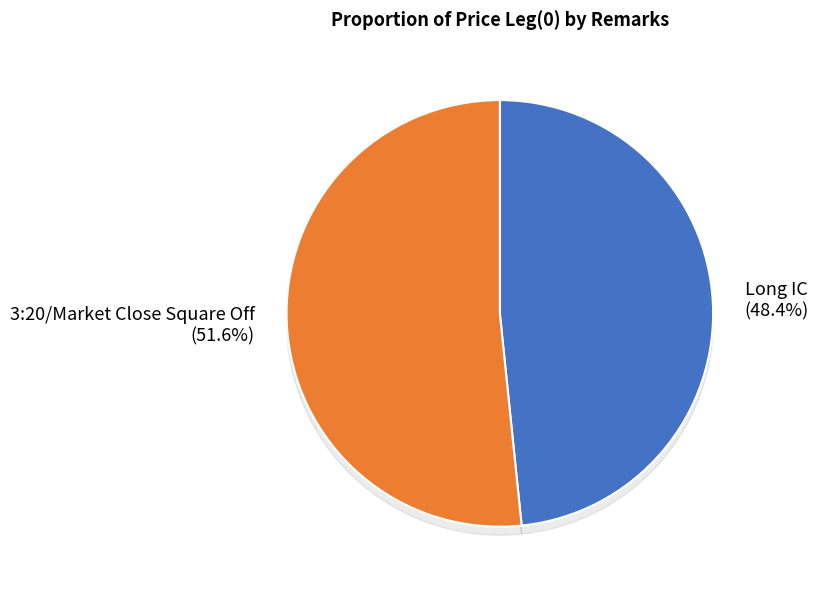

Rank the categories by value from highest to lowest.

3:20/Market Close Square Off, Long IC